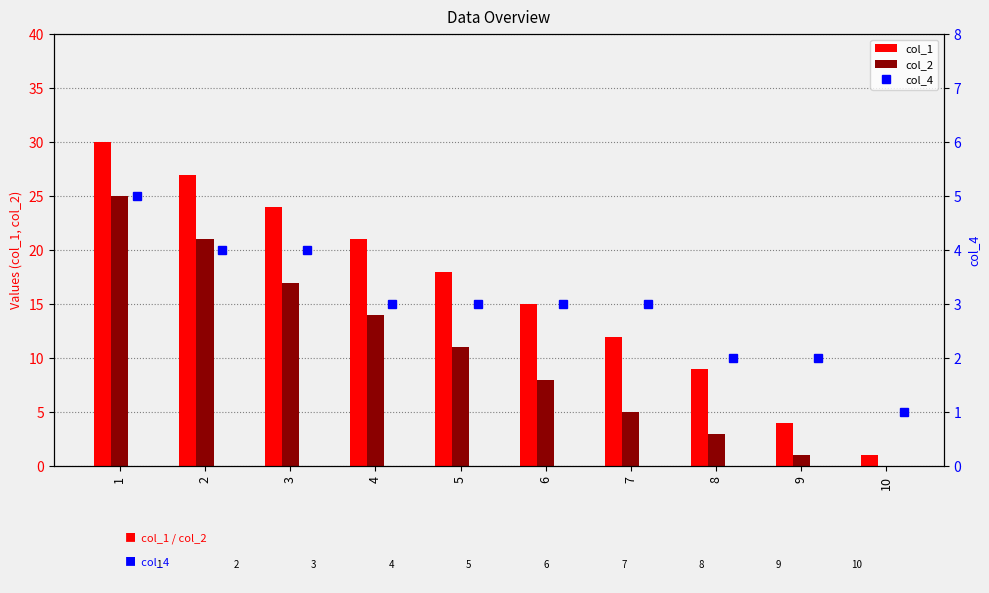

Rank the categories by col_1 value from lowest to highest.

10, 9, 8, 7, 6, 5, 4, 3, 2, 1